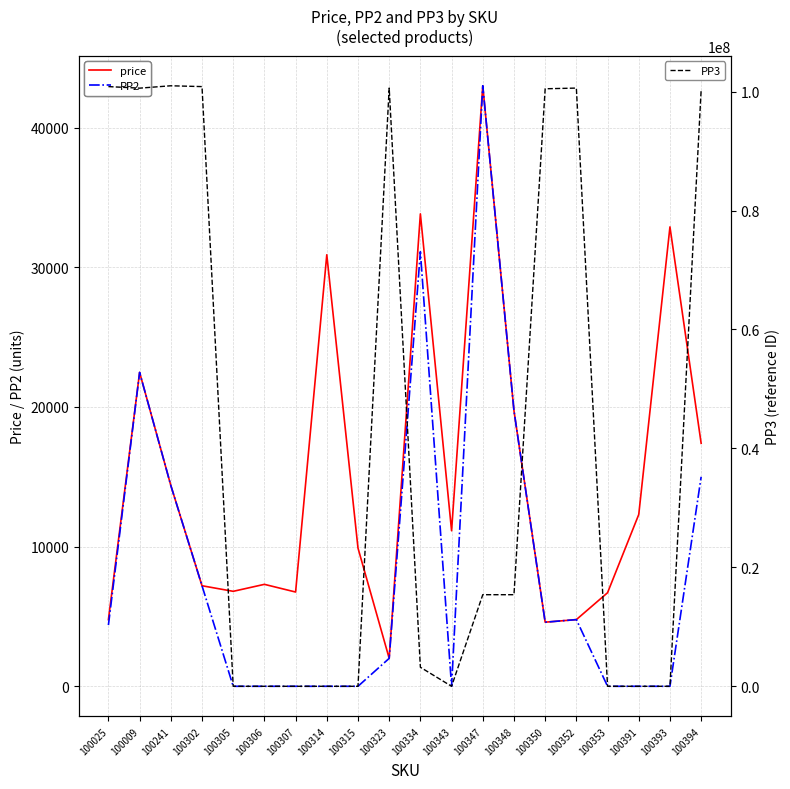

What is the sum of all PP2 values?

168659